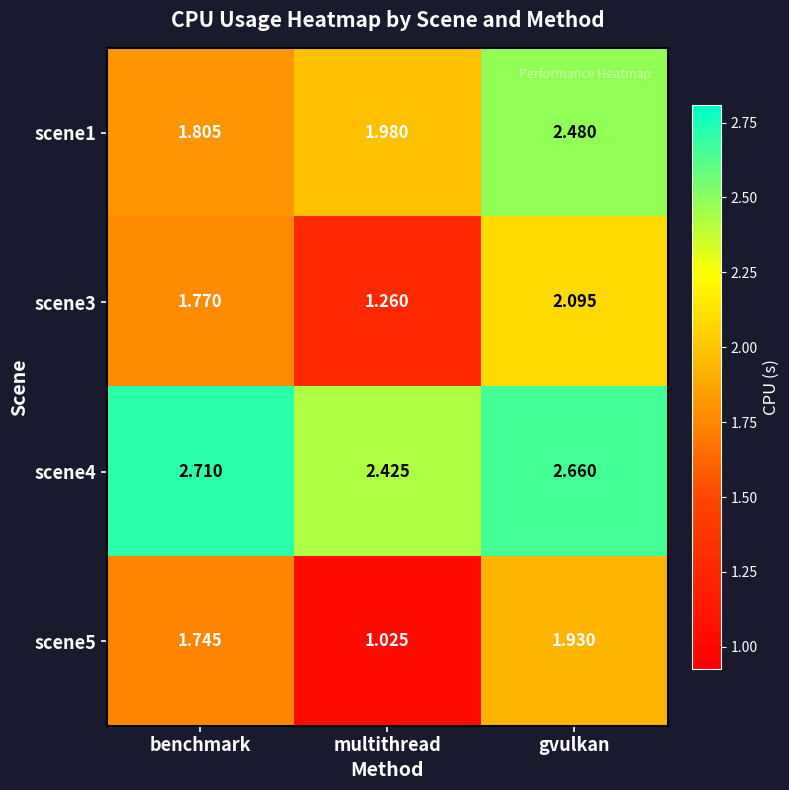

Which label corresponds to the smallest value in the chart?

multithread